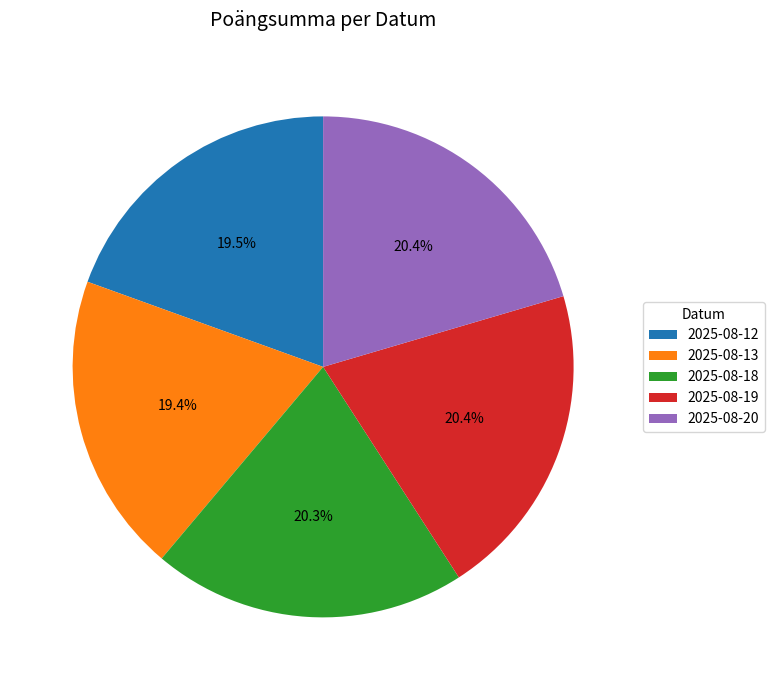

Is 2025-08-12 the majority of the pie?

No